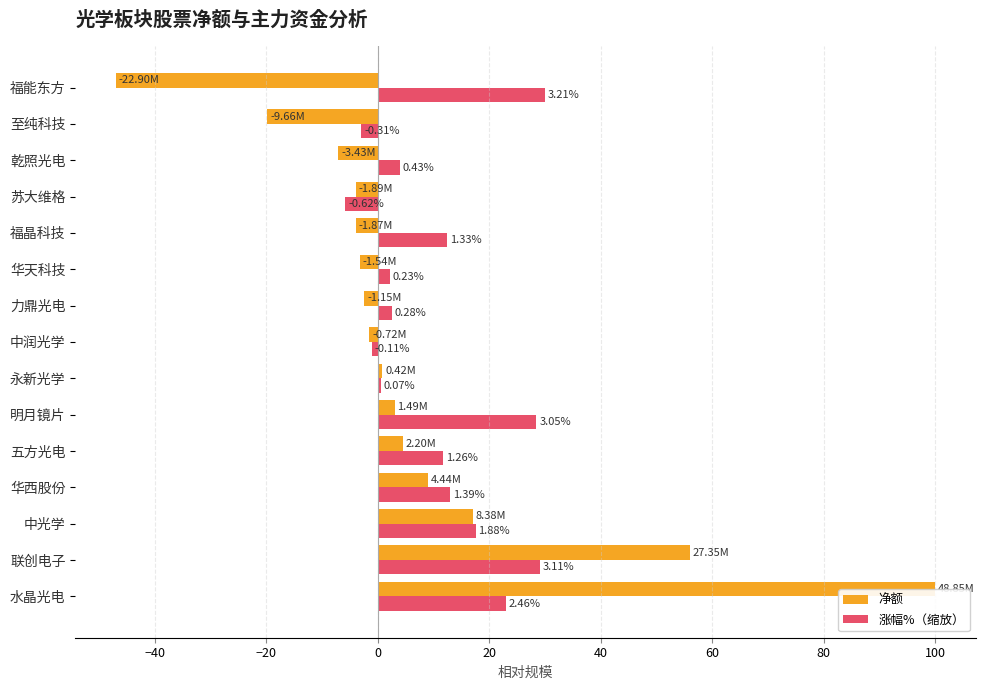

What are all the series names shown in the legend?

净额, 涨幅%（缩放）